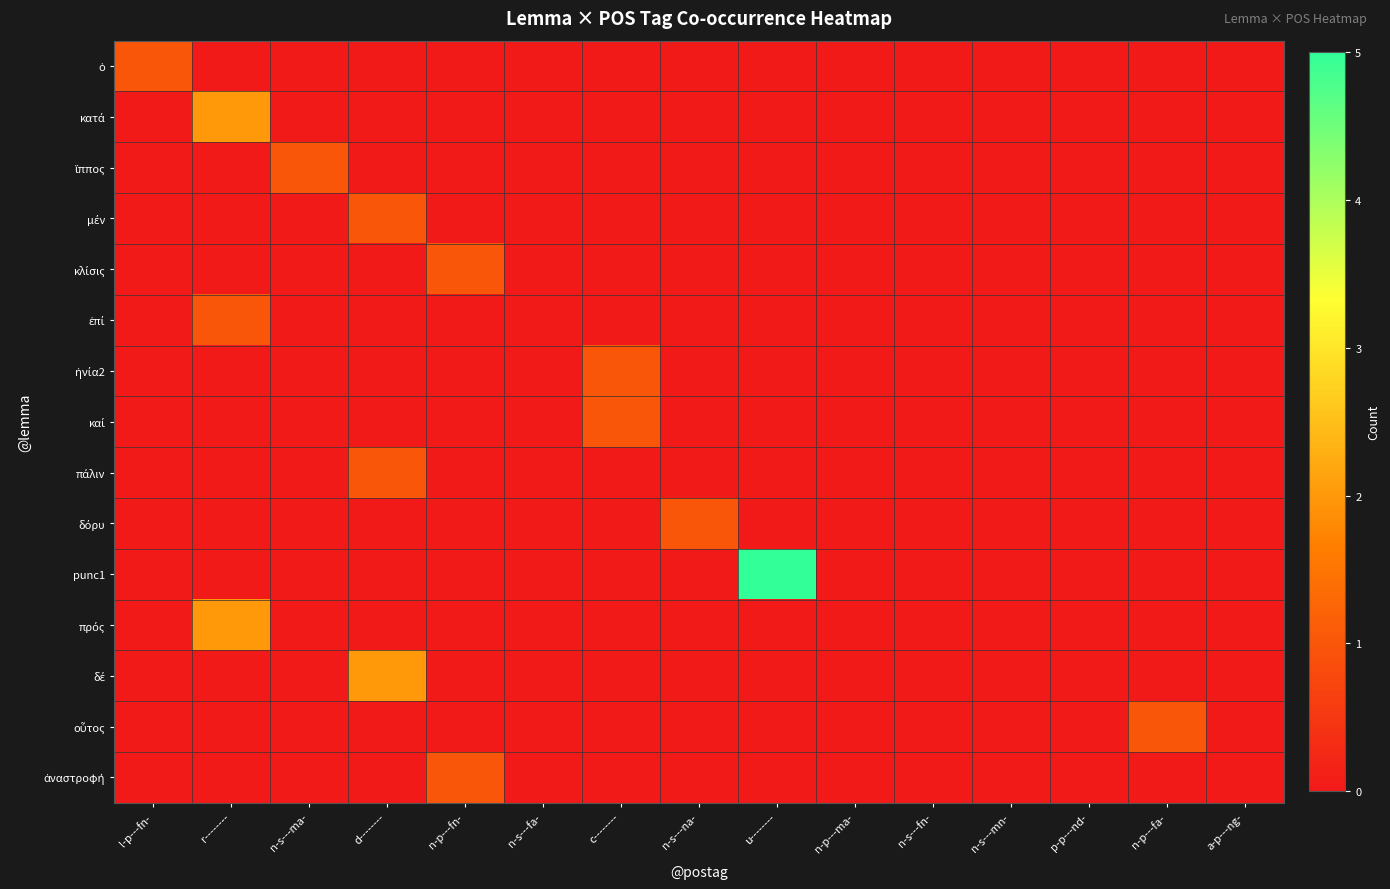

Count the number of data series in this chart.

15